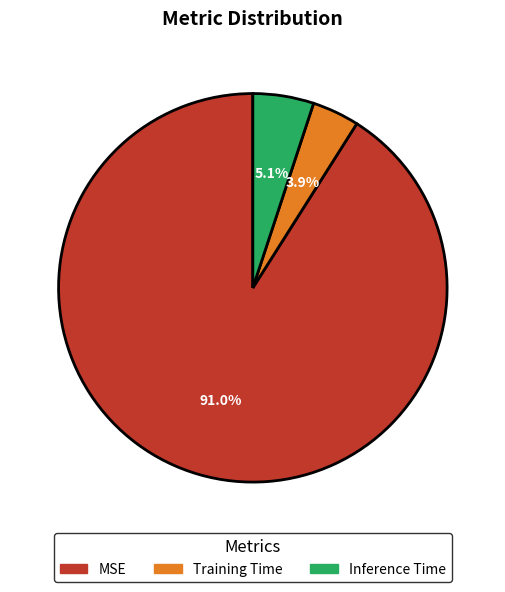

To the nearest percent, what is the difference between the largest and smallest slice percentages?

87%